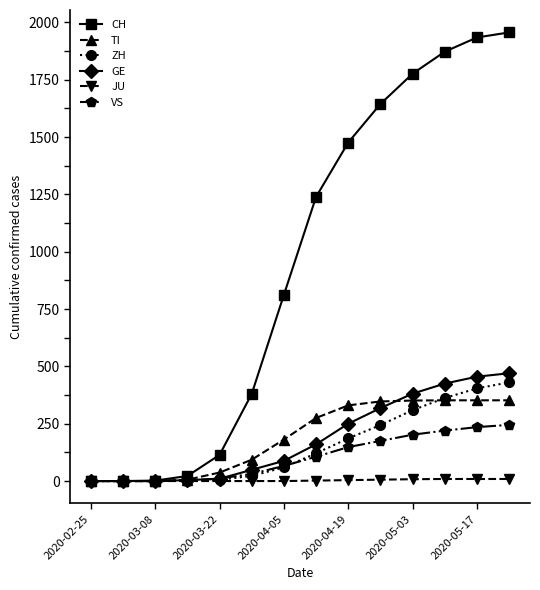

Which series has the widest spread of values?

CH